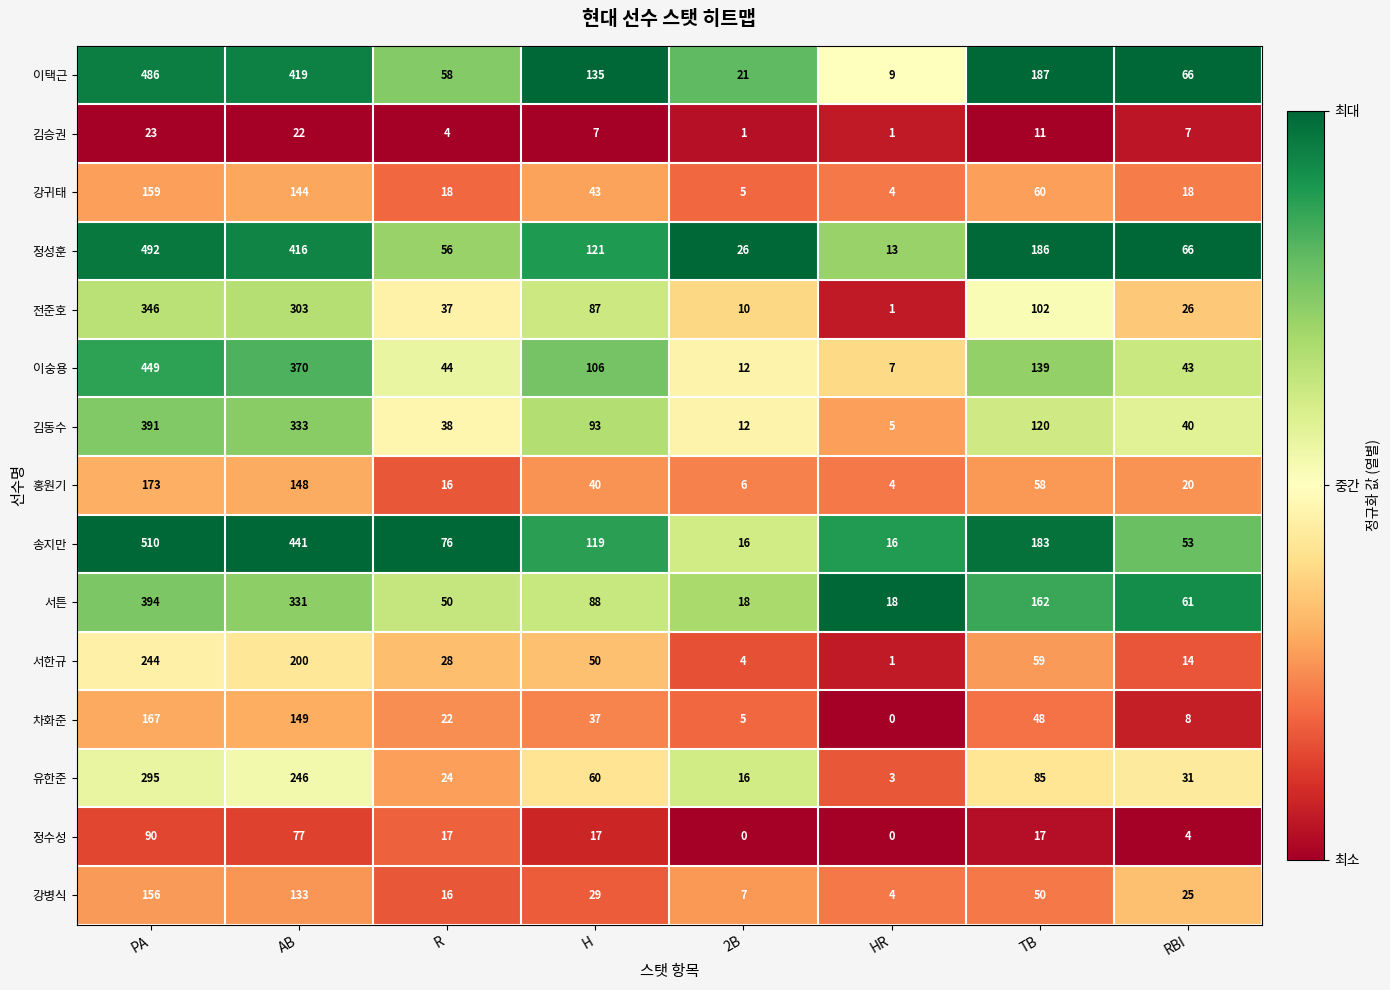

At which label does 강귀태 first exceed 43?

PA